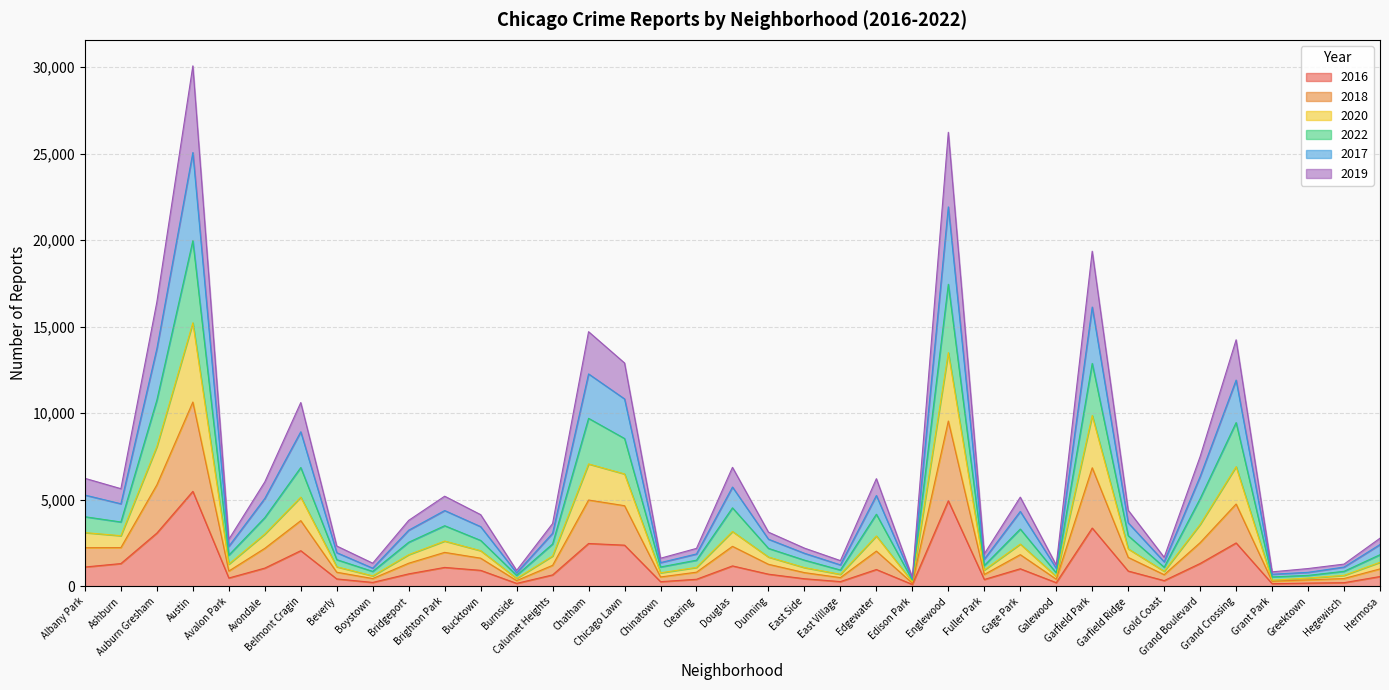

The value of 2022 at Galewood is 1615. True or false?

False